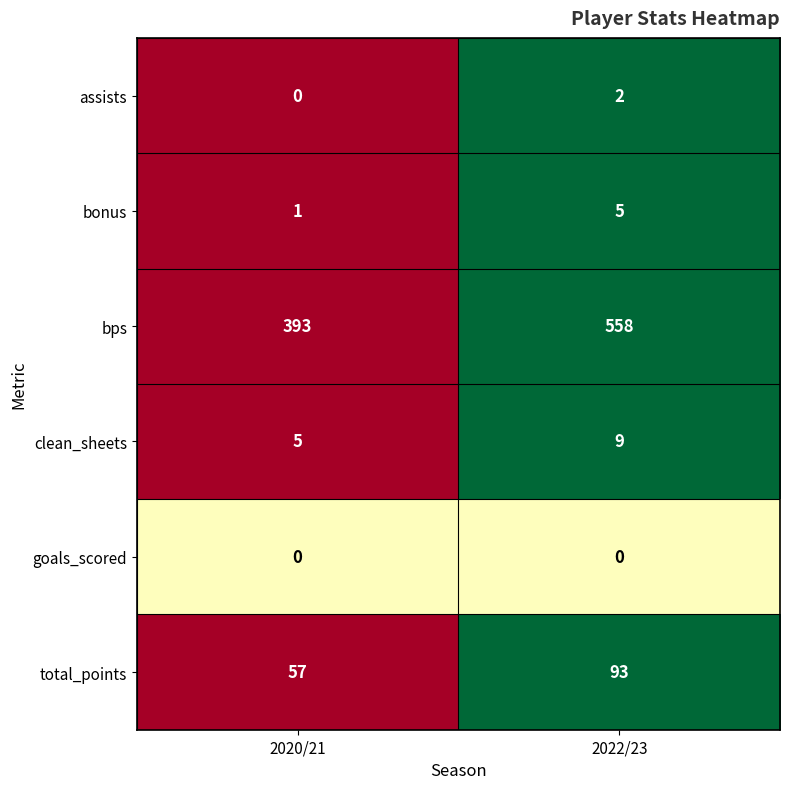

Reading right to left, extract all data points from this chart.

assists: 2	0
bonus: 5	1
bps: 558	393
clean_sheets: 9	5
goals_scored: 0	0
total_points: 93	57